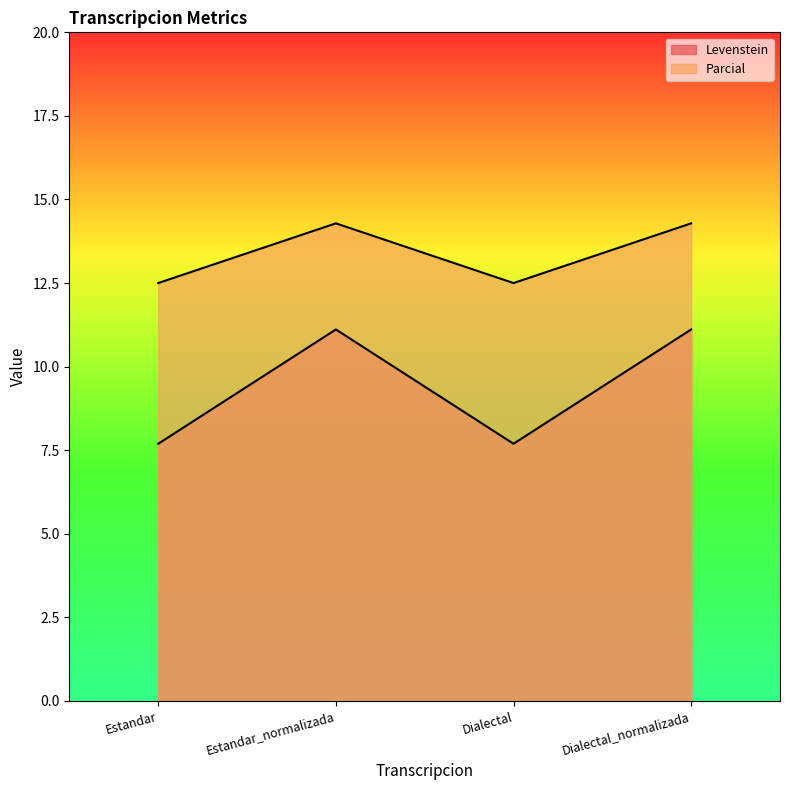

Which category has the highest value across all series?

Estandar_normalizada